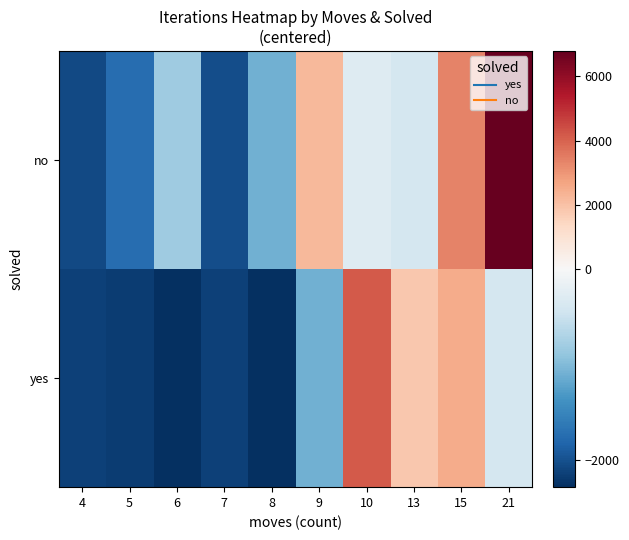

Between 9 and 8, which is larger?

9